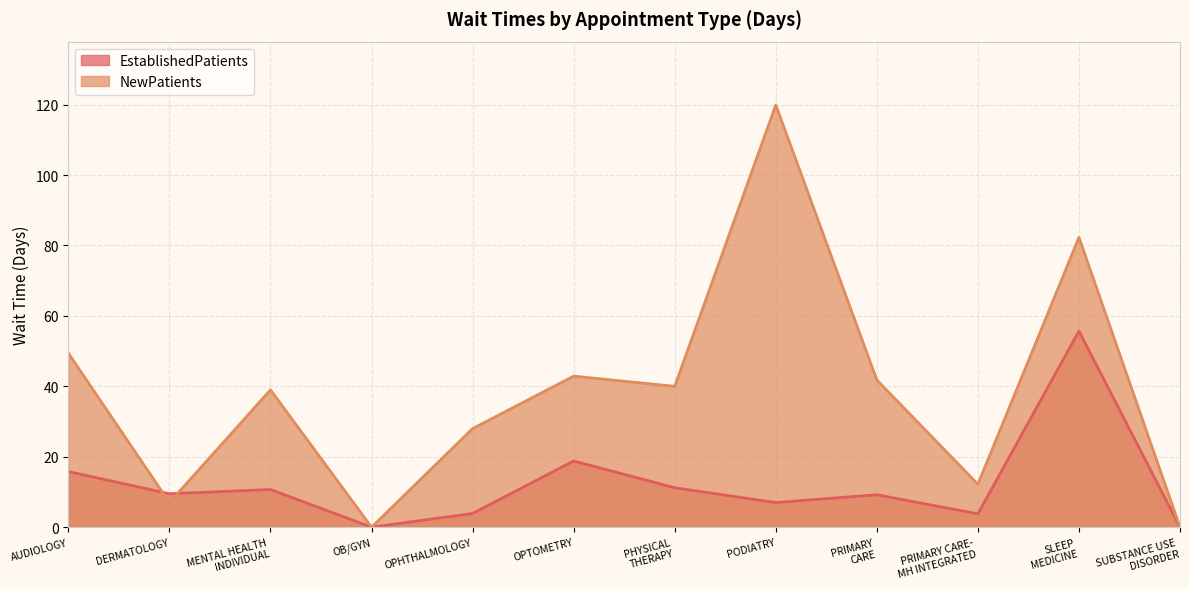

How many positive values does the NewPatients series have?

10